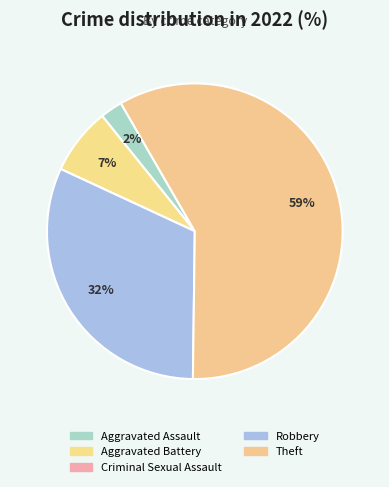

To the nearest percent, what percentage of the pie is Robbery?

32%